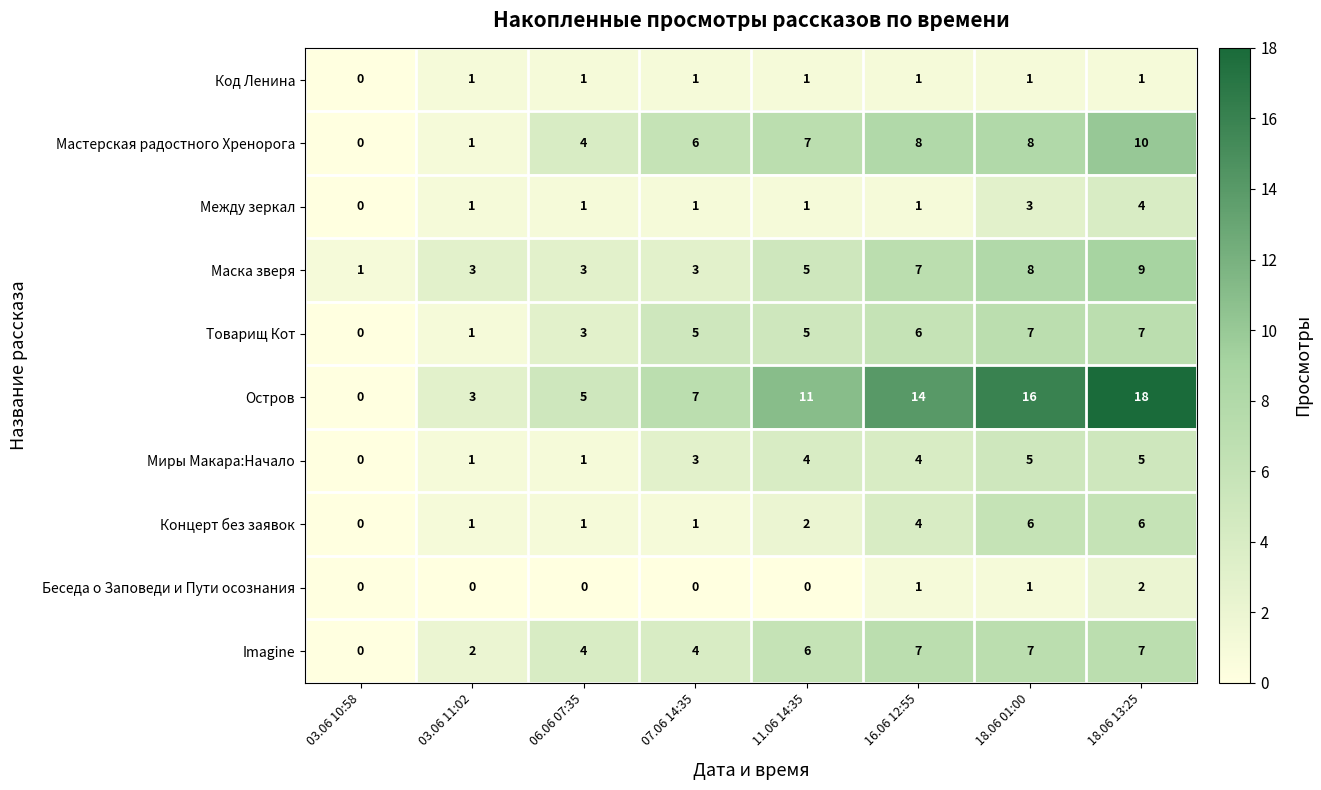

What is the sum of all Миры Макара:Начало values?

23